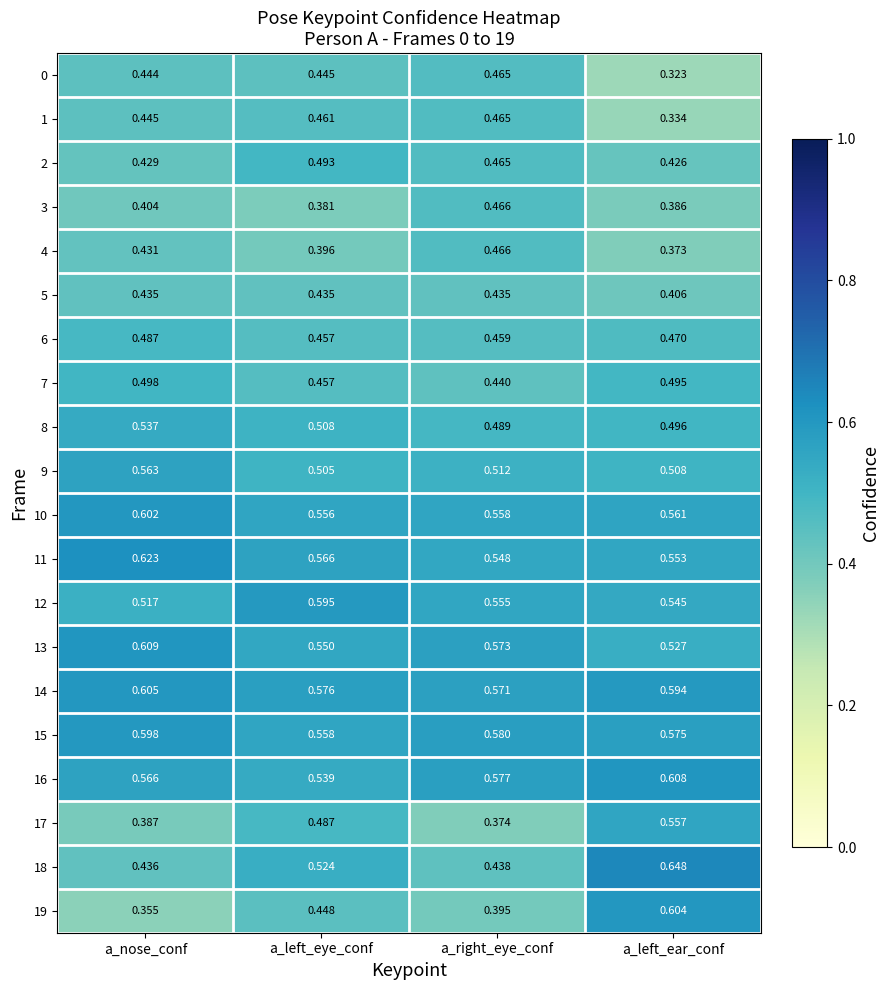

Rank the series at a_left_ear_conf from lowest to highest value.

0, 1, 4, 3, 5, 2, 6, 7, 8, 9, 13, 12, 11, 17, 10, 15, 14, 19, 16, 18